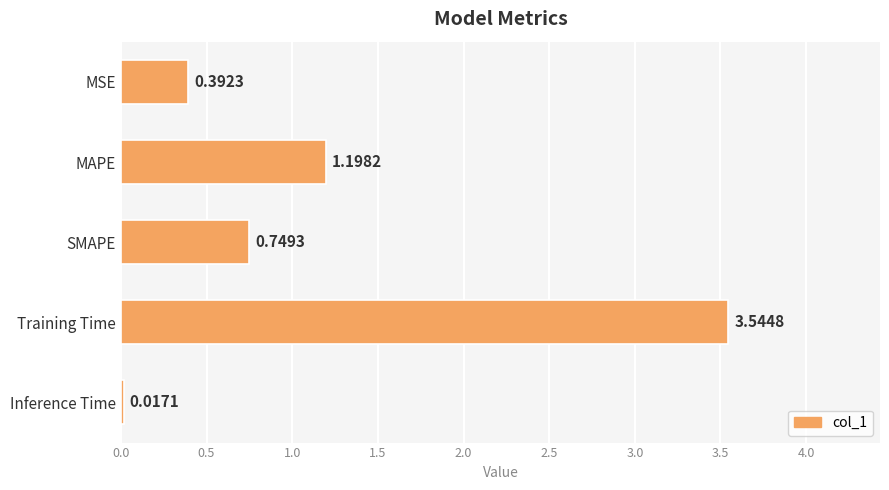

List the labels in order of value, smallest first.

Inference Time, MSE, SMAPE, MAPE, Training Time